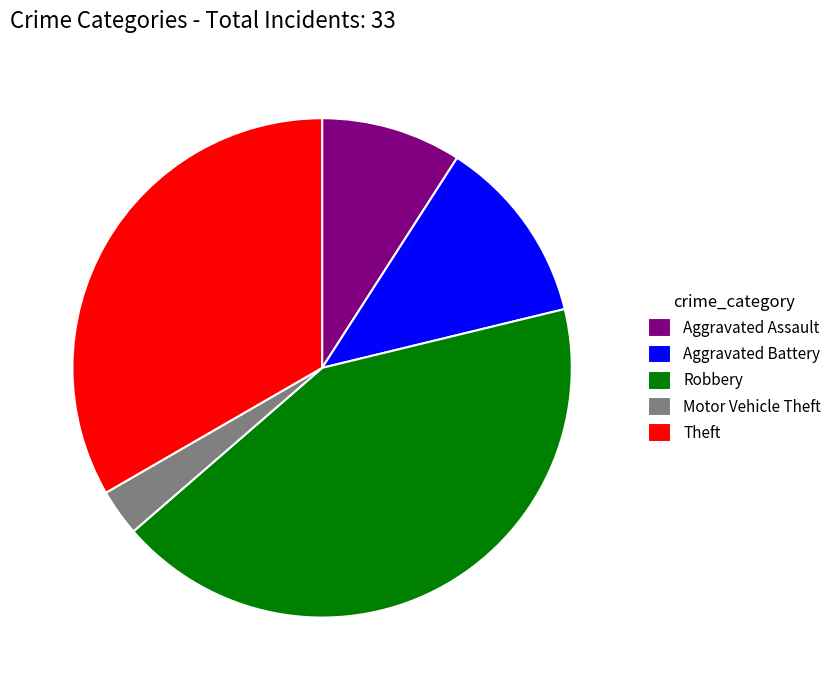

Approximately how many times larger is the value at Aggravated Battery compared to Aggravated Assault?

1.3